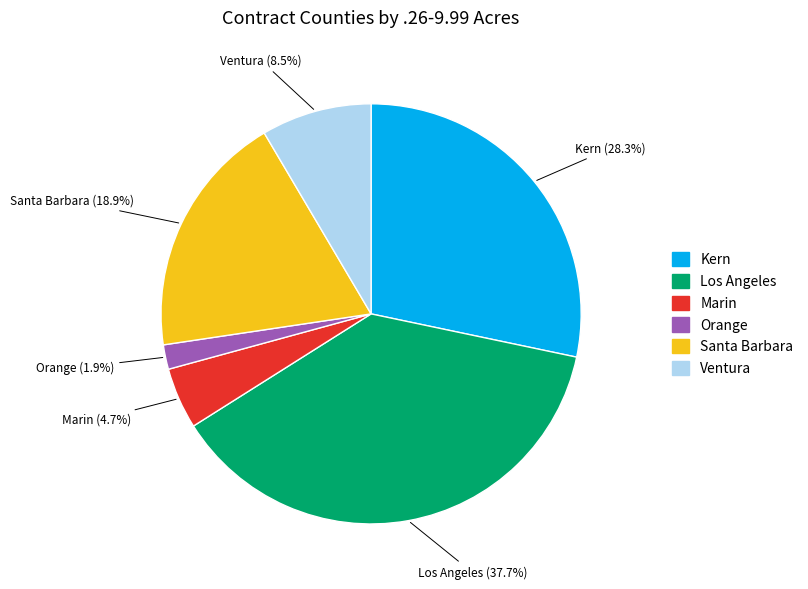

Rank the categories by value from lowest to highest.

Orange, Marin, Ventura, Santa Barbara, Kern, Los Angeles